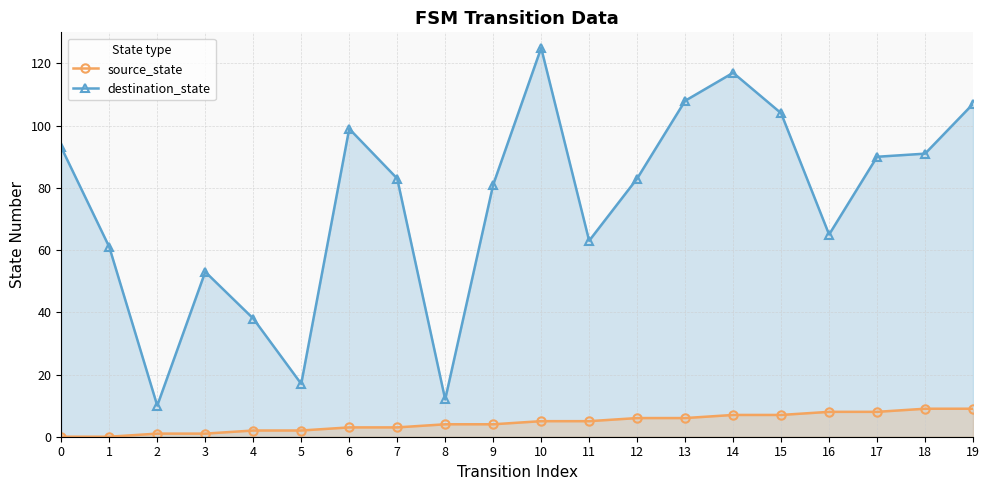

What is the difference between the second highest and minimum values in the destination_state series?

107